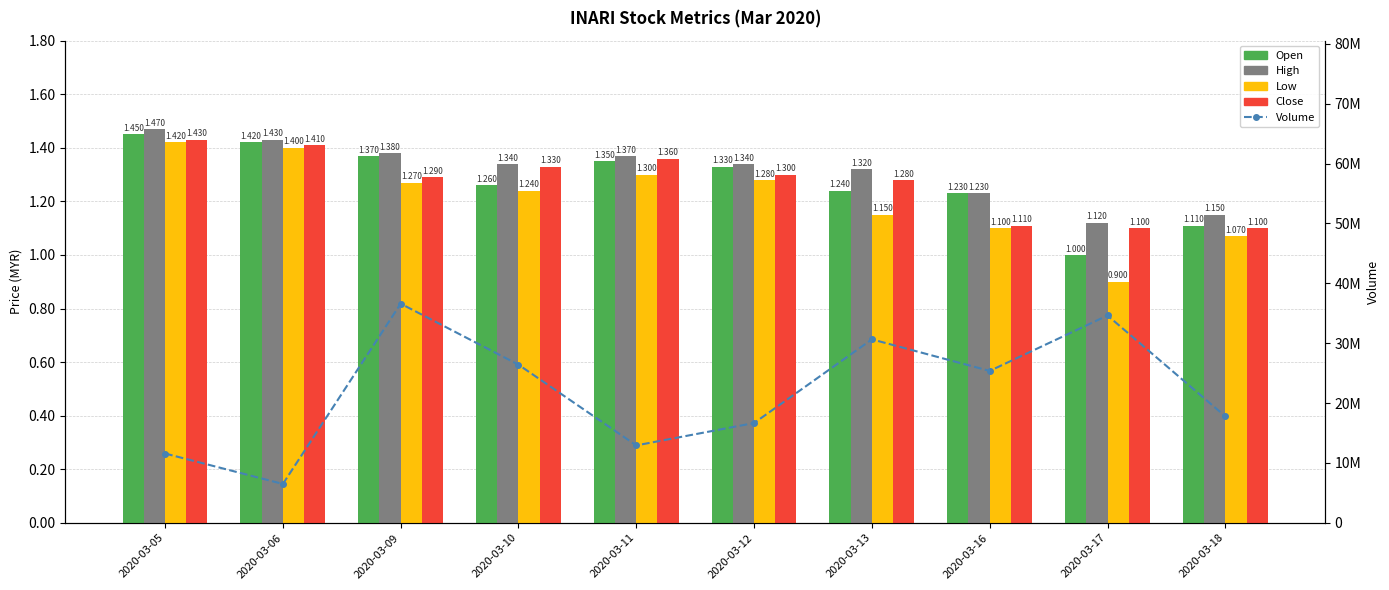

What are all the series names shown in the legend?

Open, High, Low, Close, Volume